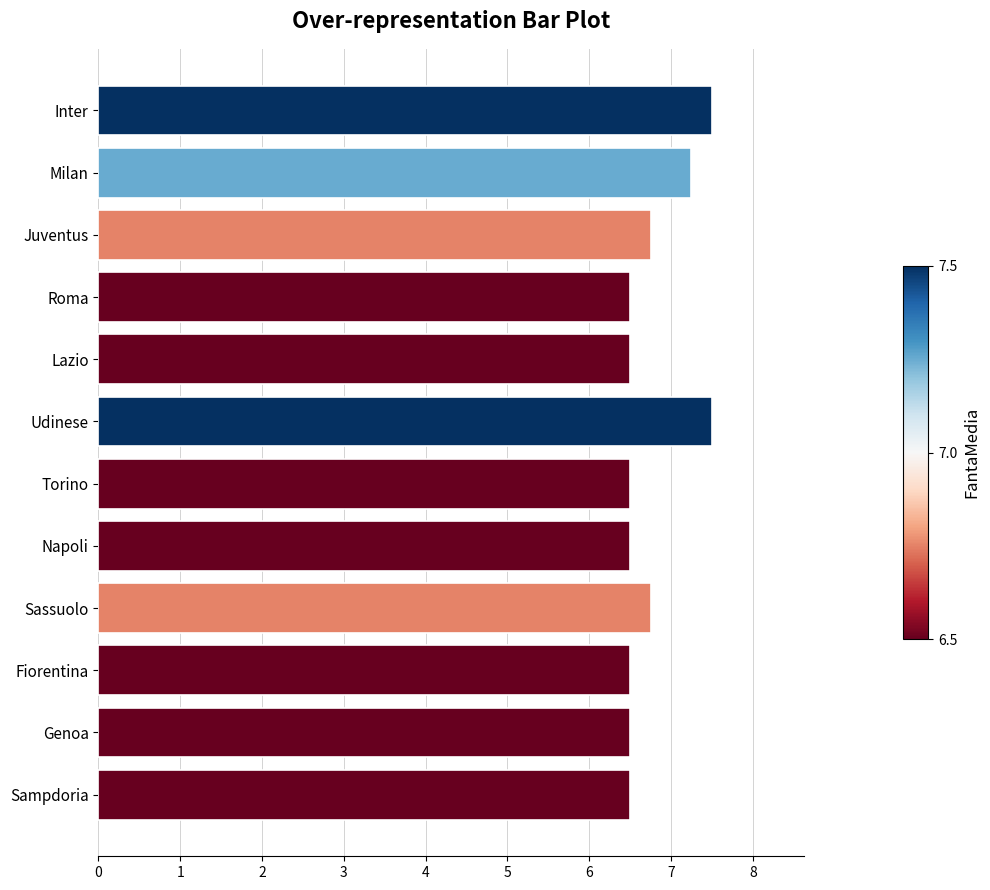

What is the change in value from Lazio to Udinese?

+1.0